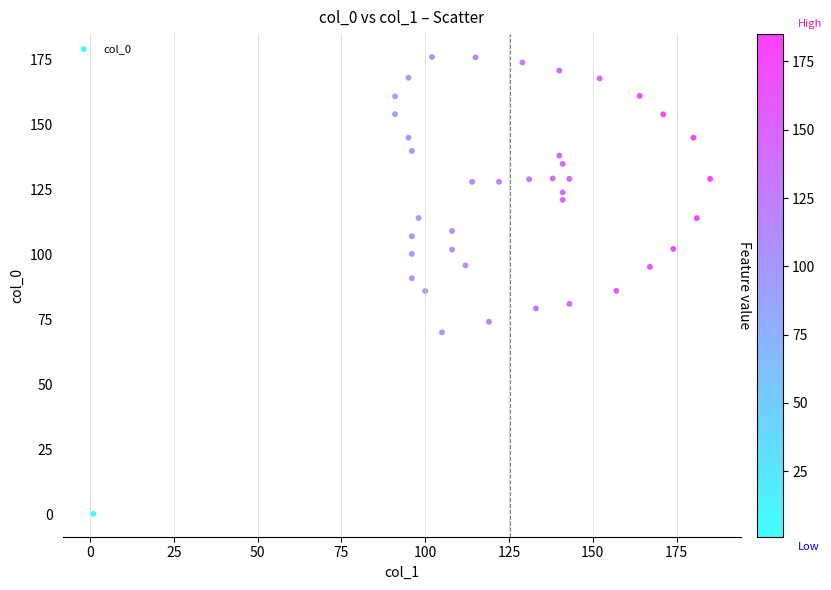

What is the range of X values (max minus min)?

184.0